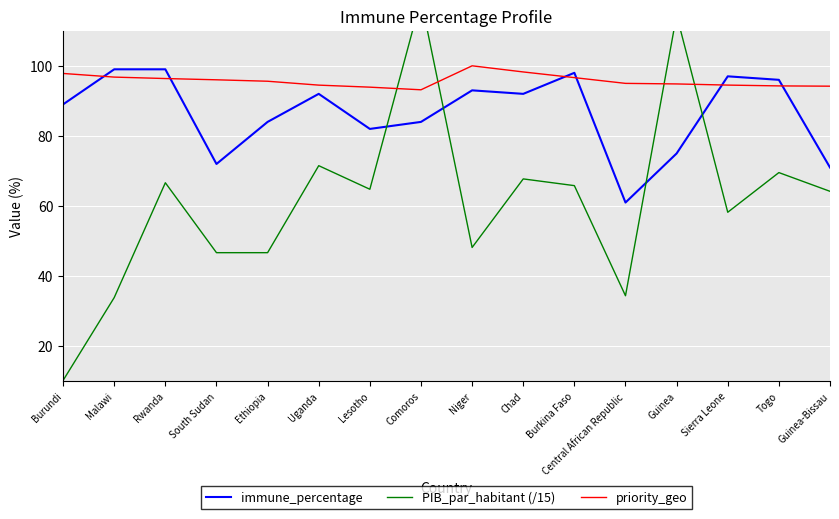

At how many categories does at least one series exceed 64?

16